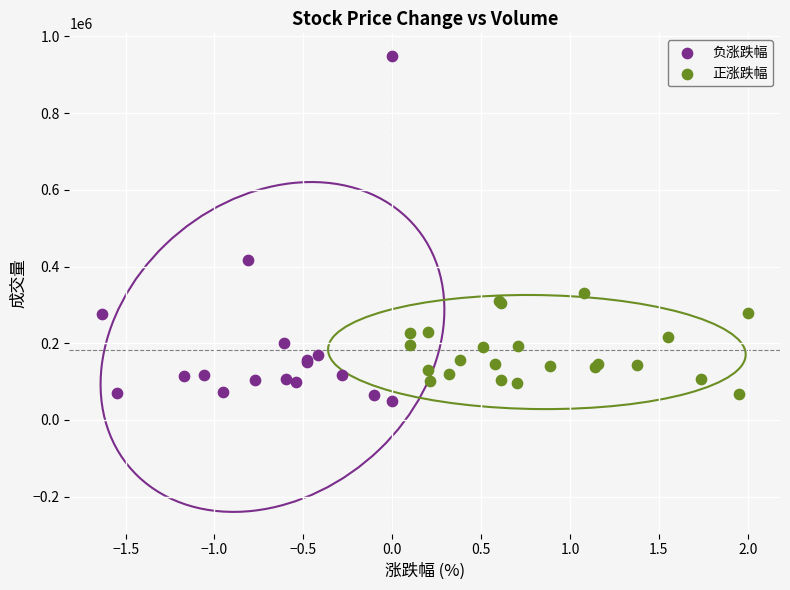

Which series has the widest spread of Y values?

负涨跌幅